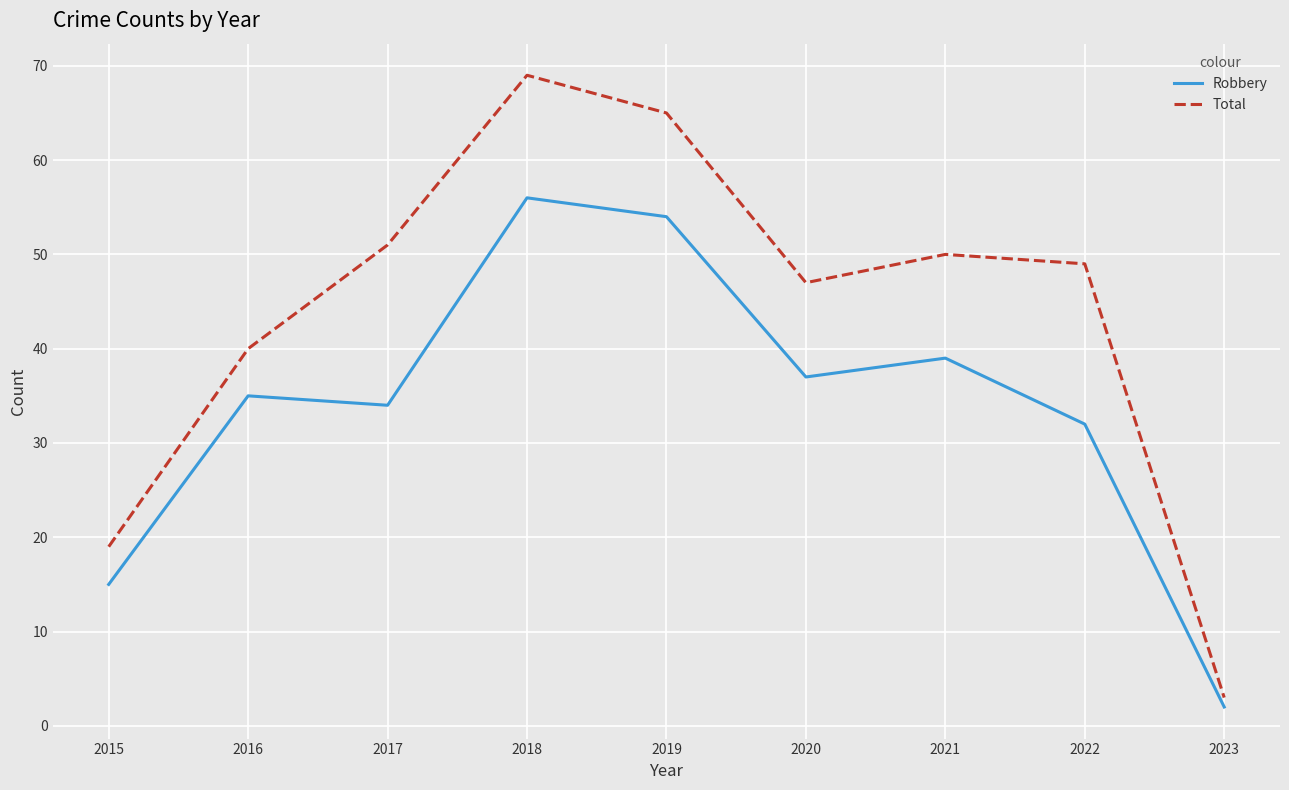

True or false: Total and Robbery intersect in this chart.

False